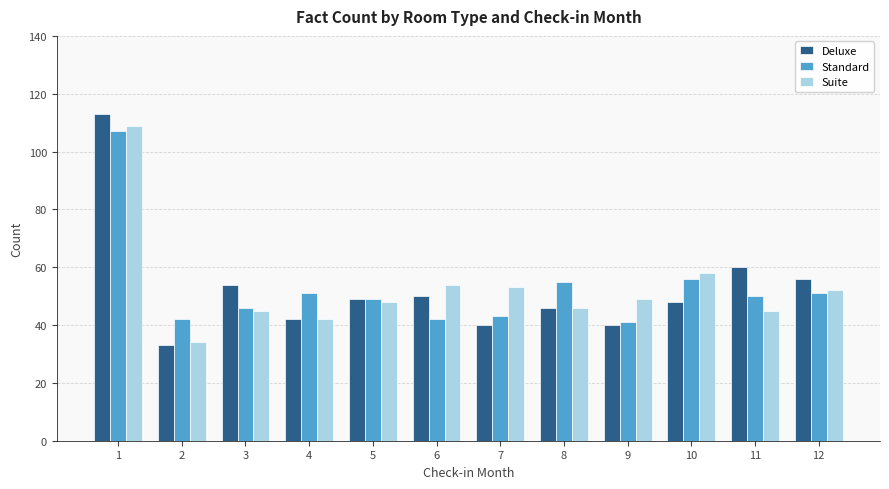

At how many categories does at least one series exceed 62?

1